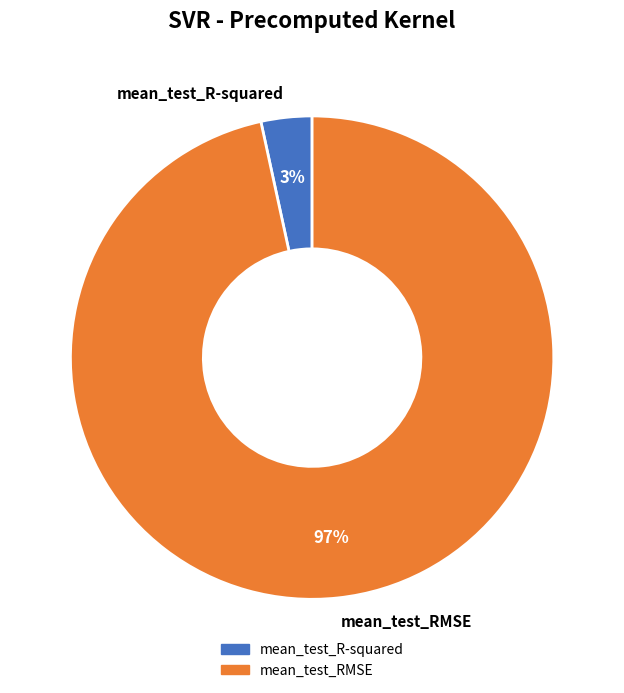

To the nearest percent, what percentage of the pie is mean_test_RMSE?

97%